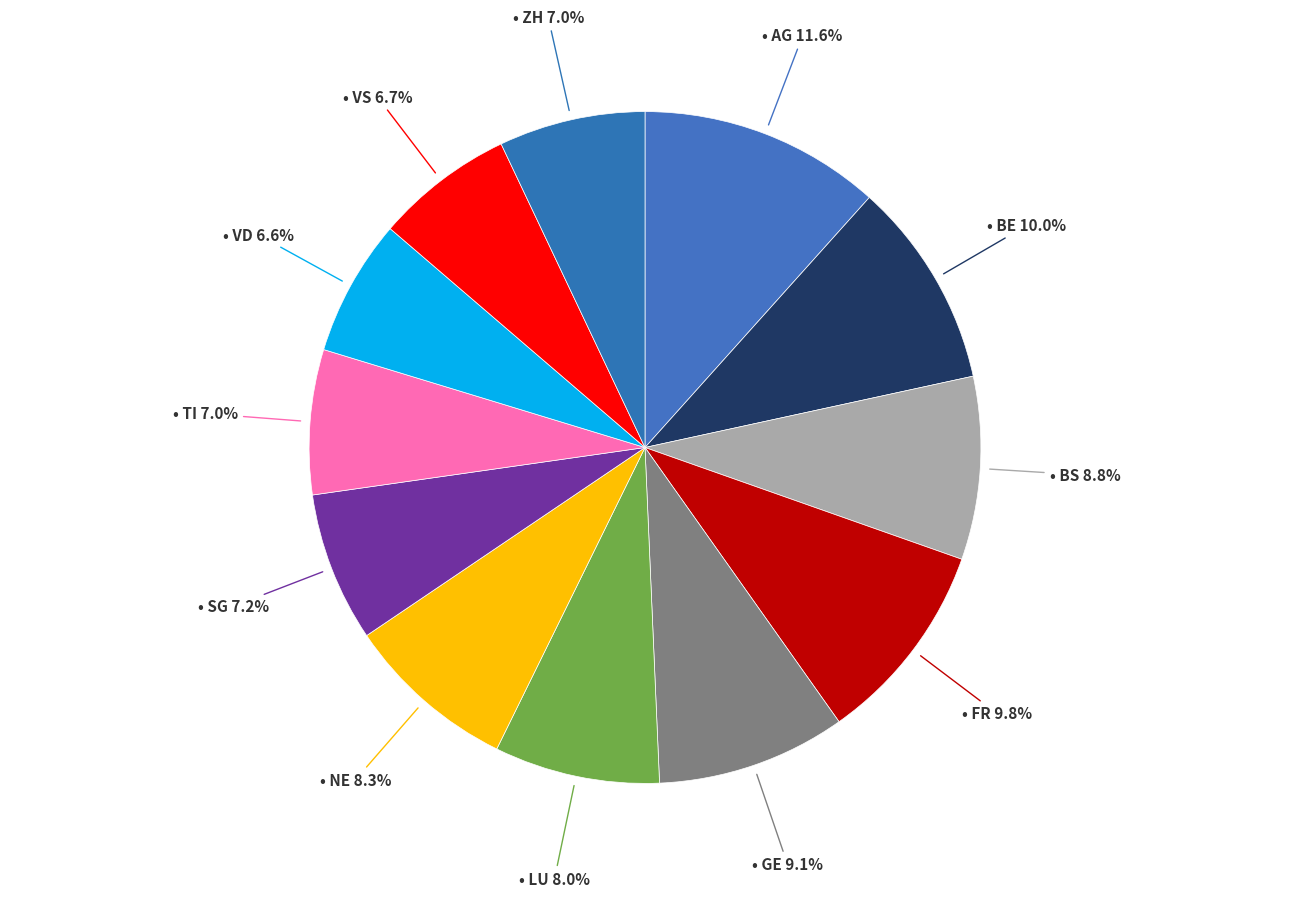

What is the largest slice in the pie chart?

AG